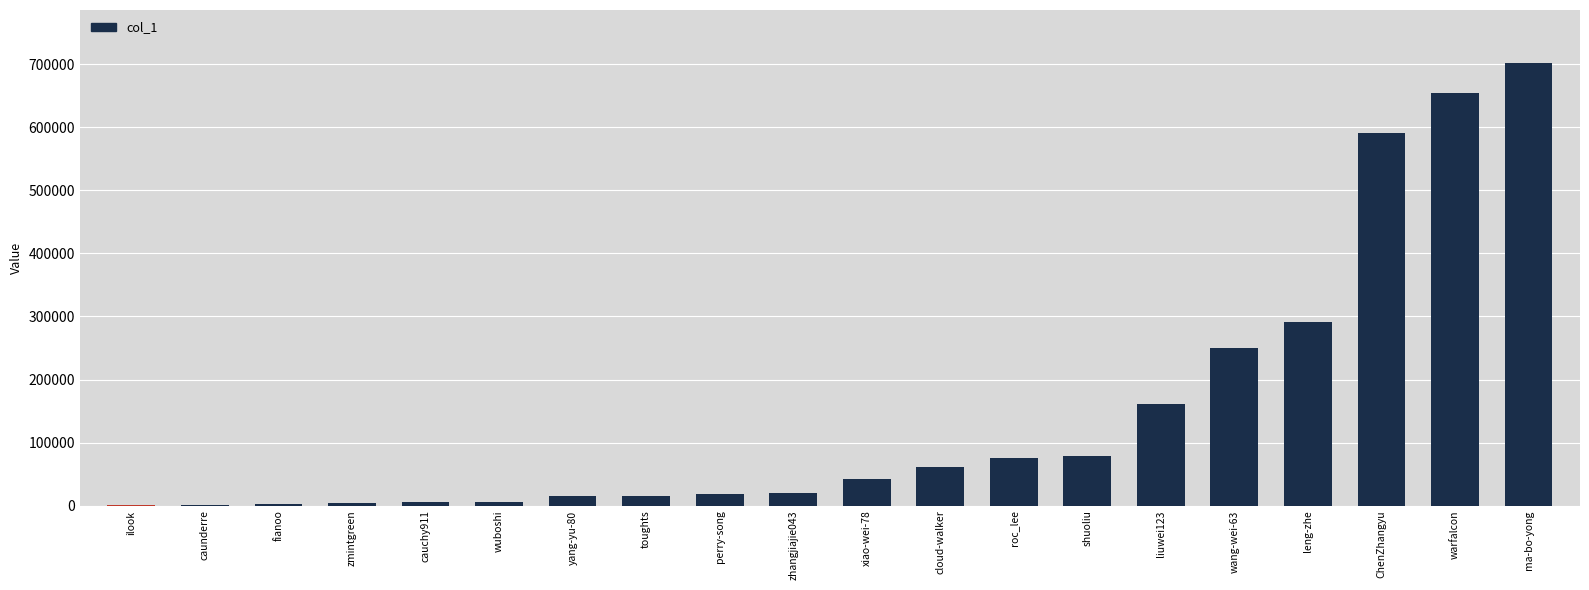

At which label is the value closest to 351281?

leng-zhe